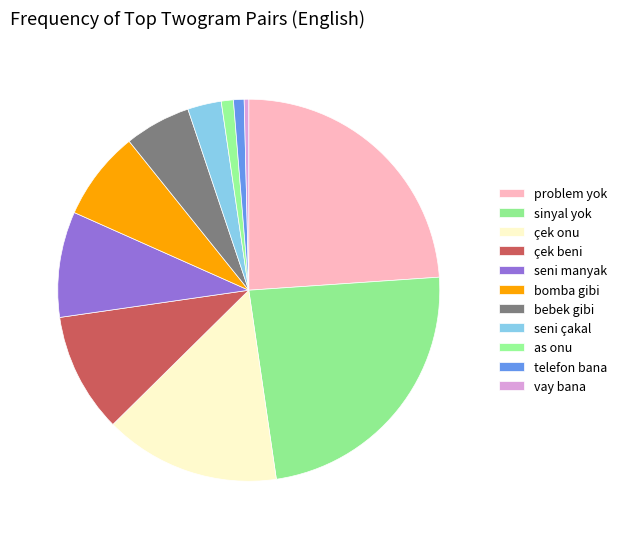

How many segments does this pie chart have?

11